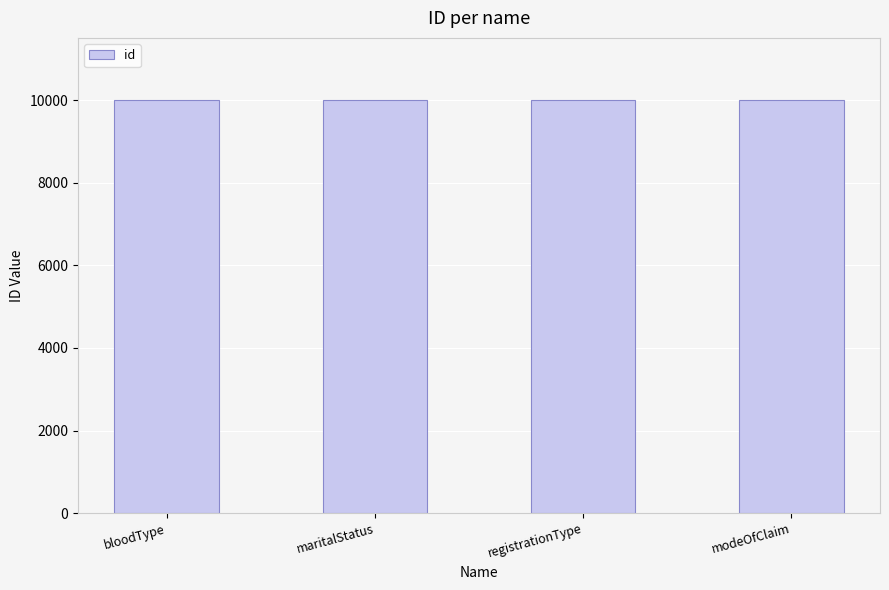

What is the sum of all values?

40010